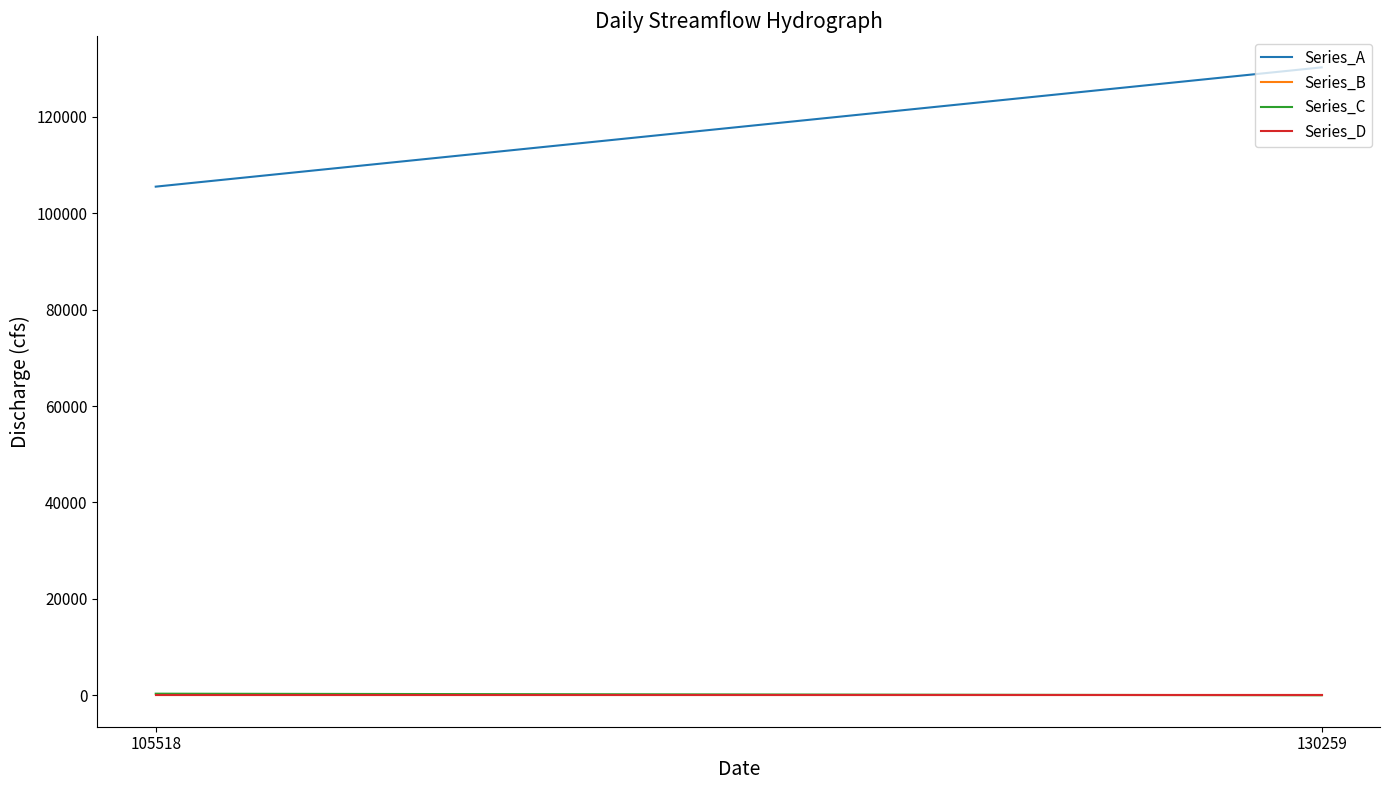

Is this an area chart (filled region under the line)?

No